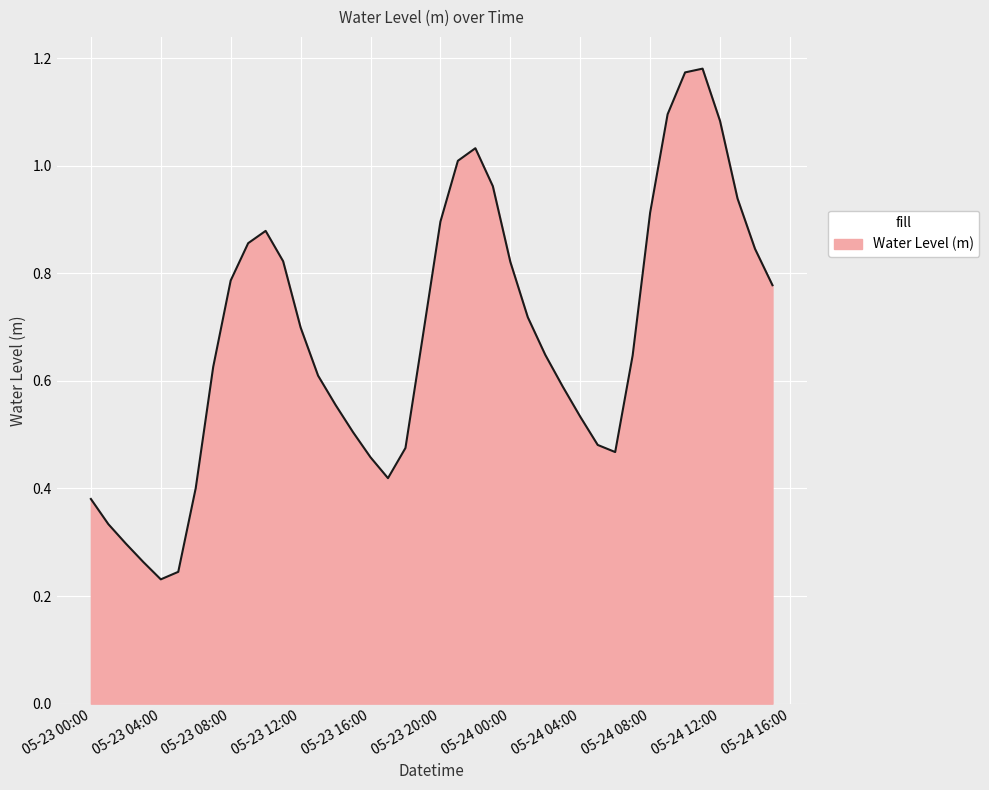

Is this an area chart (filled region under the line)?

Yes